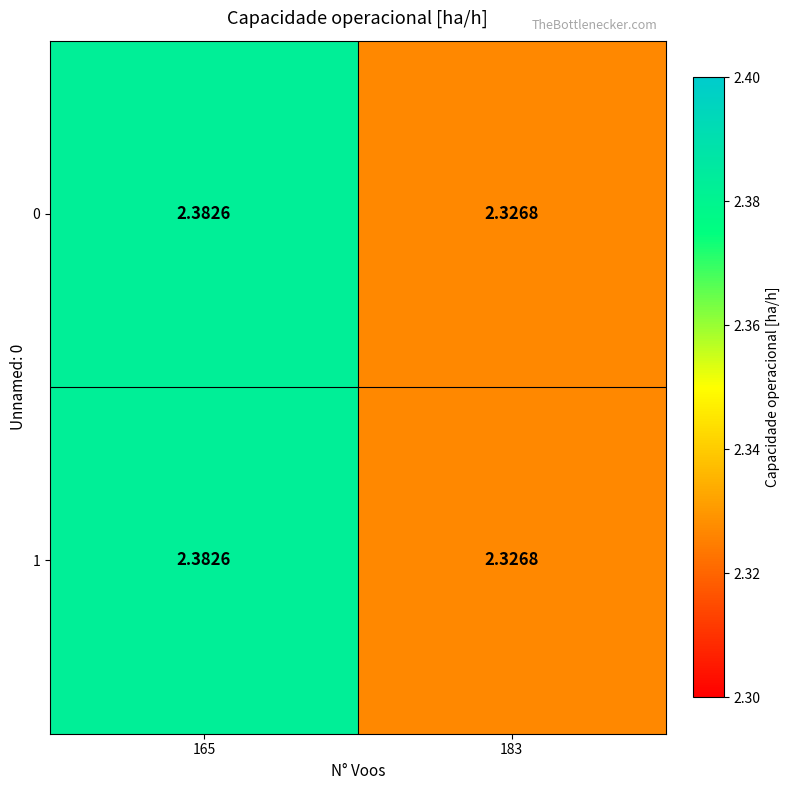

How many categories are shown in the chart?

2